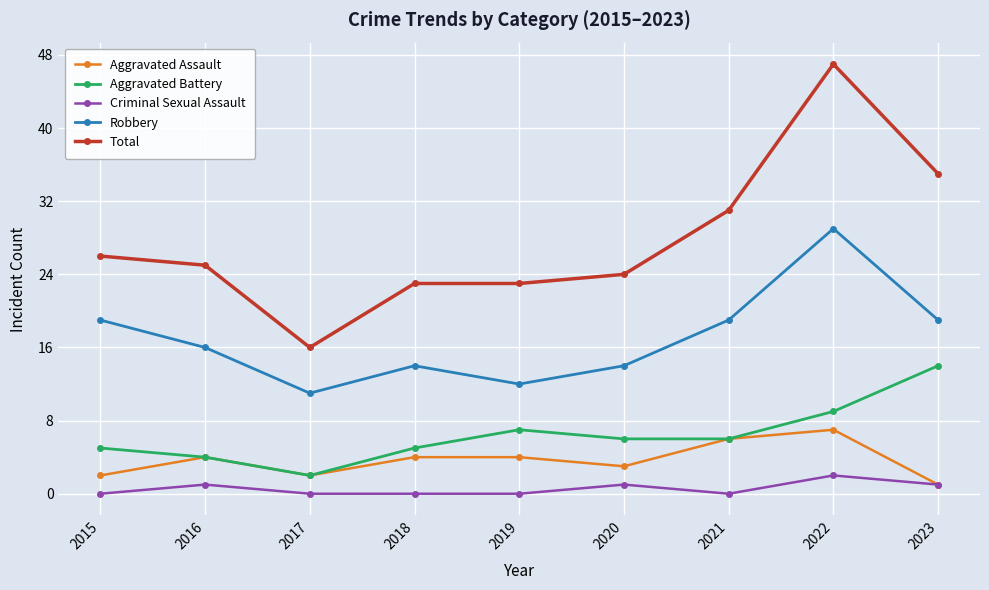

Does the chart display data point markers on the line(s)?

Yes